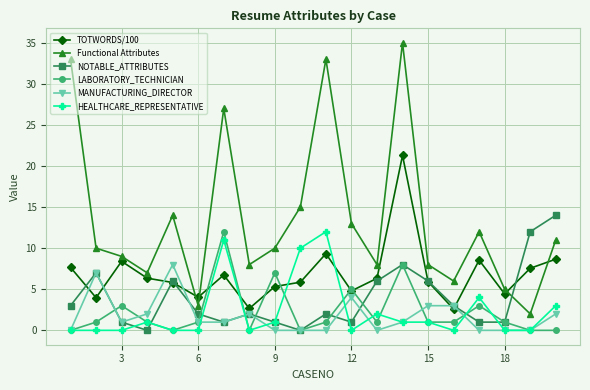

Which series has the largest total across all categories?

Functional Attributes